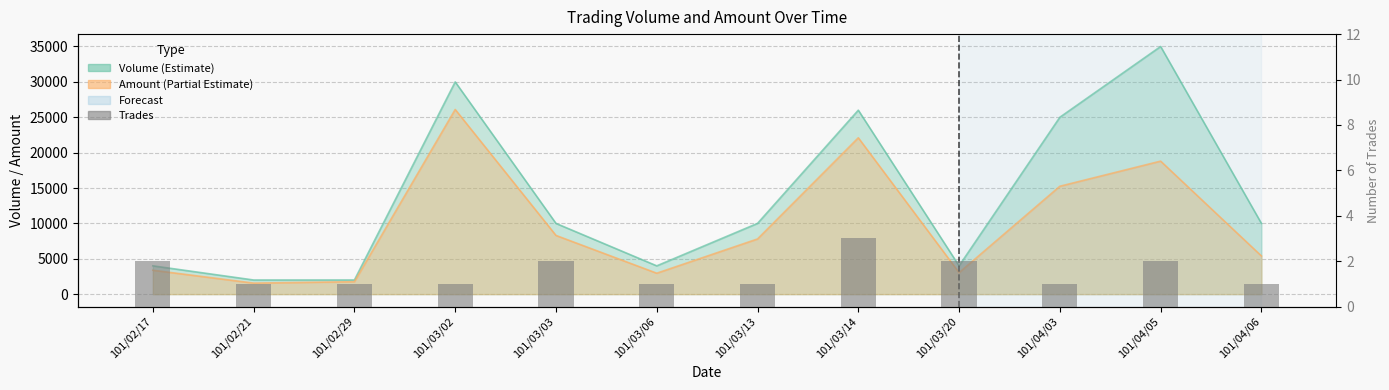

The chart shows a value of 4 at 101/02/17. True or false?

False